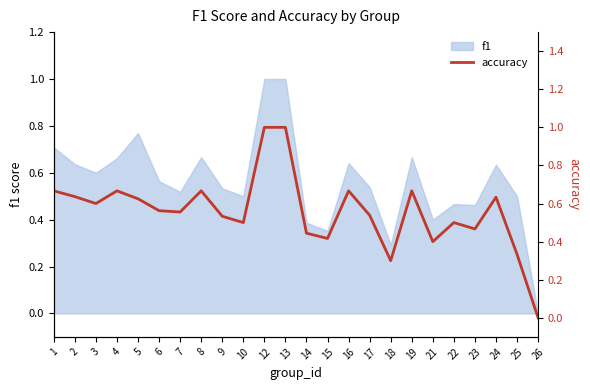

How many values are between 0 and 1?

24